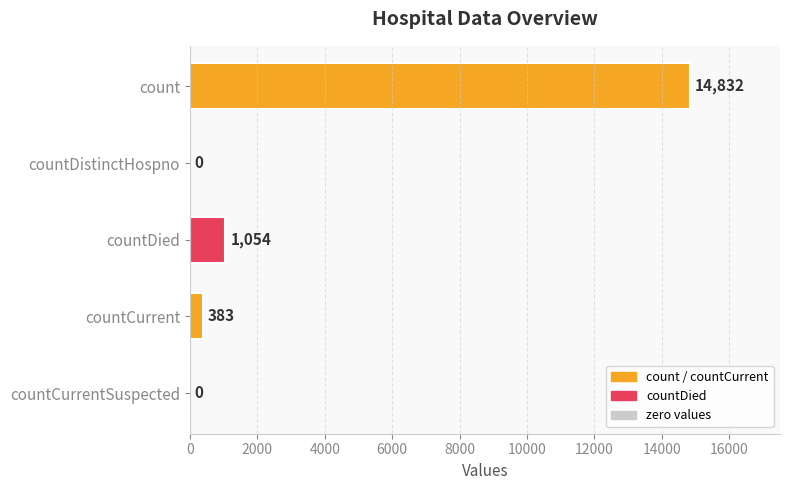

True or false: the data shows 0 at countCurrentSuspected.

True